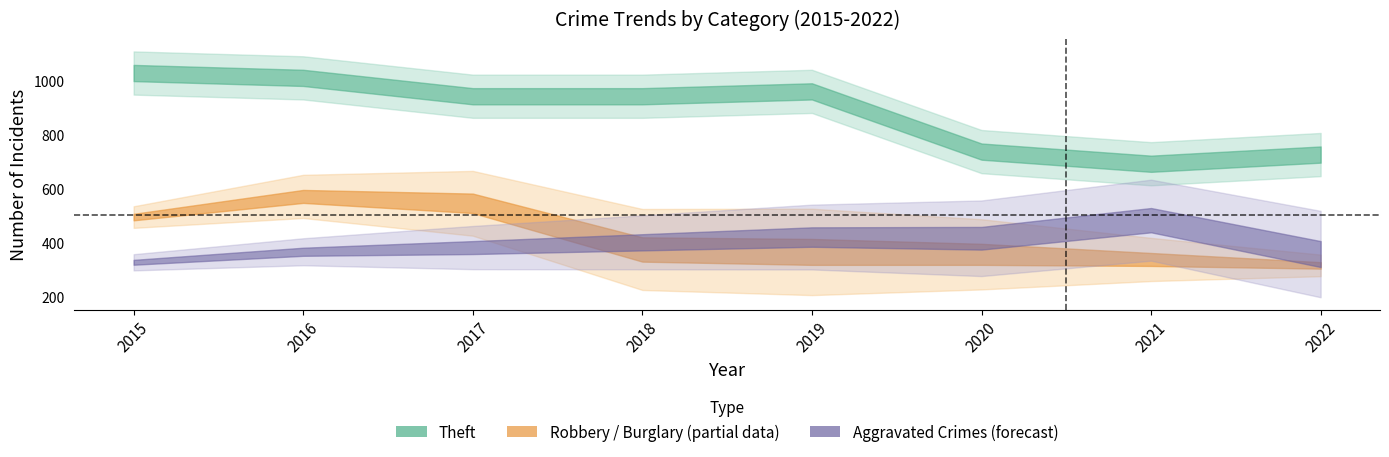

Is it true that Theft equals 1630 at 2017?

False